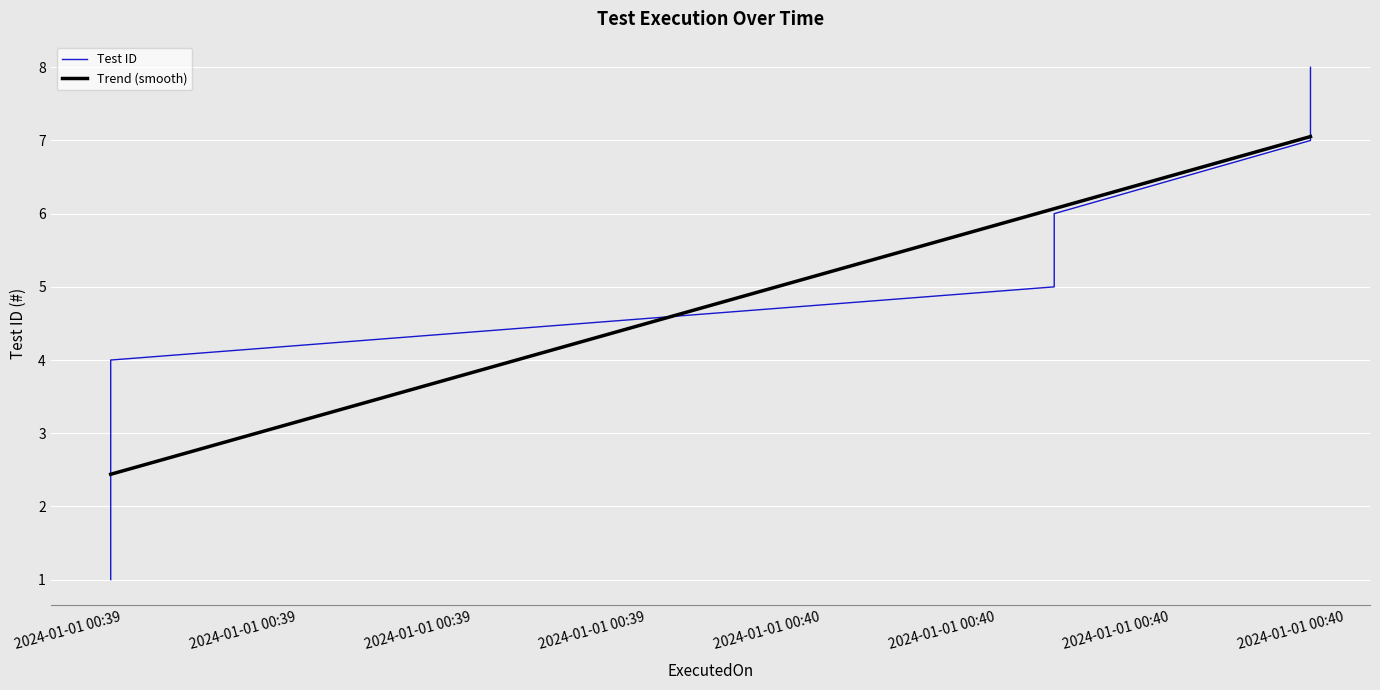

What is the value of the 8th point from the left?

7